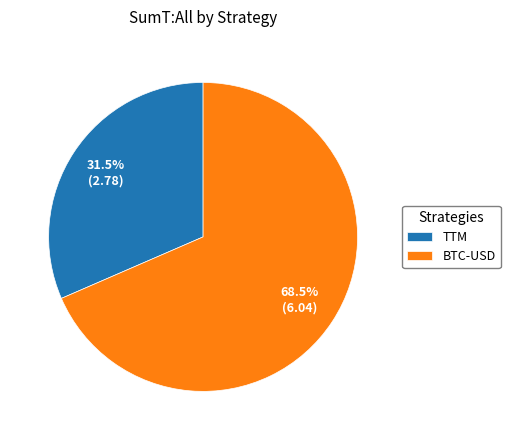

The BTC-USD slice represents 59% of the pie. True or false?

False